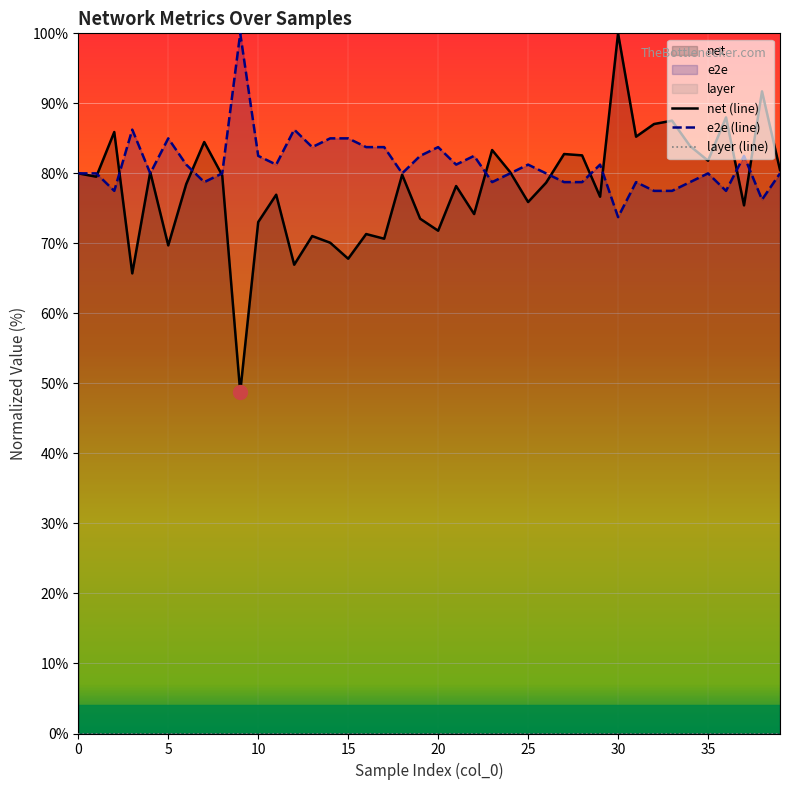

Is the value of net (line) at 21 greater than the value of e2e (line) at 28?

No